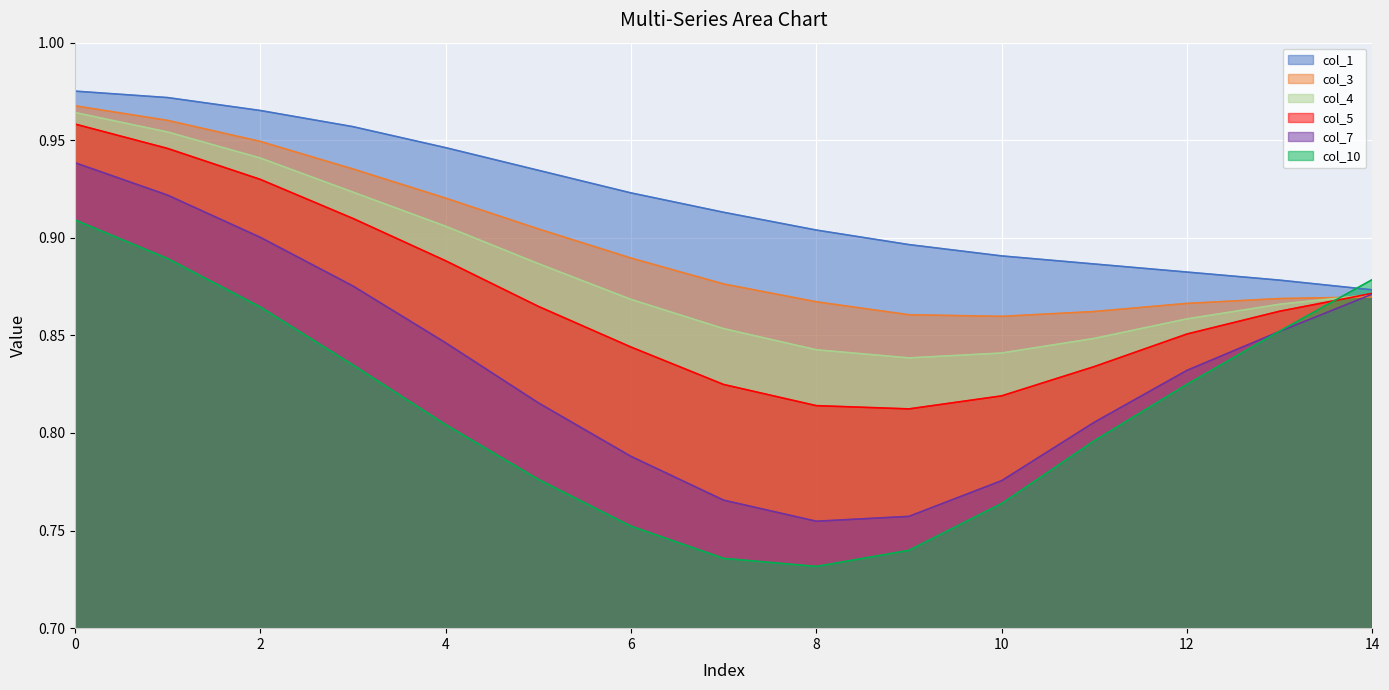

What is the difference between the maximum and second lowest values in the col_4 series?

0.1